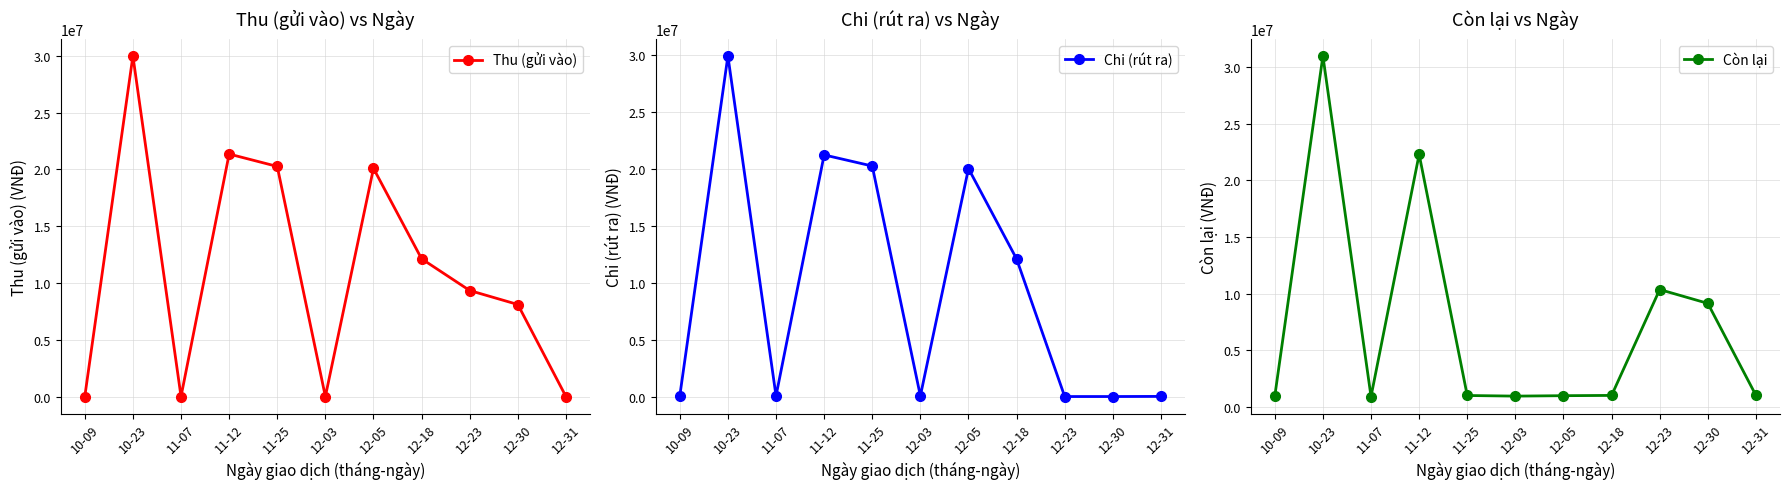

How many values in Thu (gửi vào) are above zero?

8